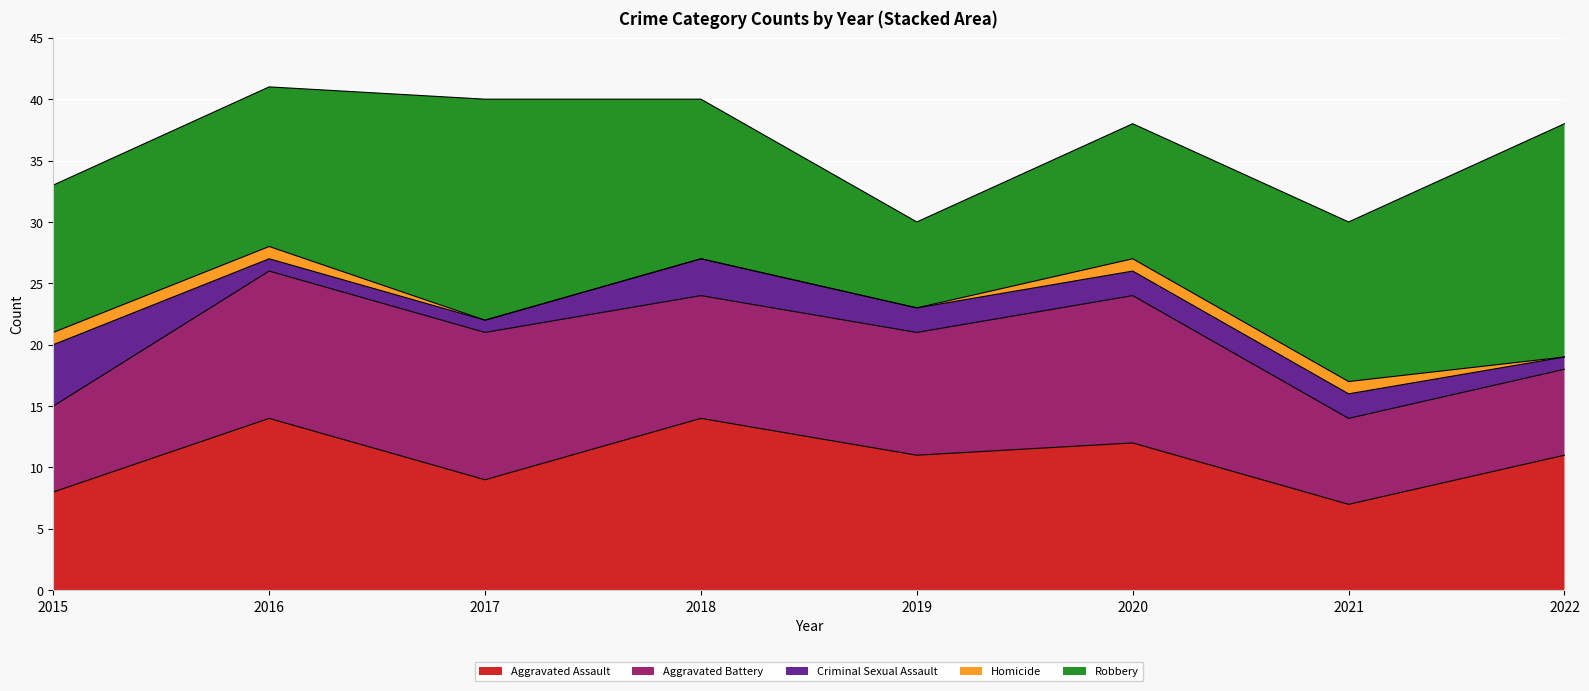

True or false: Homicide and Aggravated Battery intersect in this chart.

False